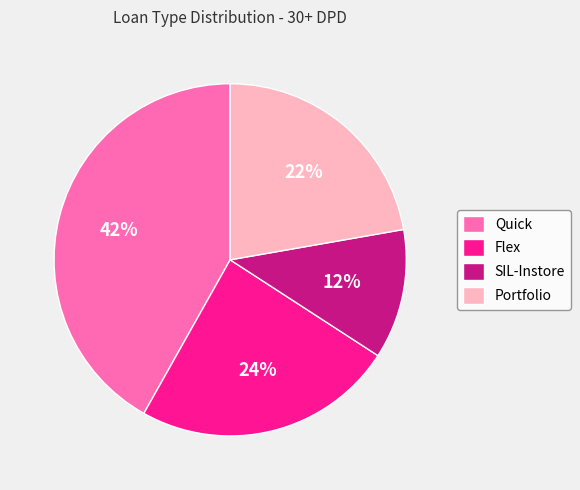

To the nearest percent, what is the combined percentage of Quick and Flex?

66%